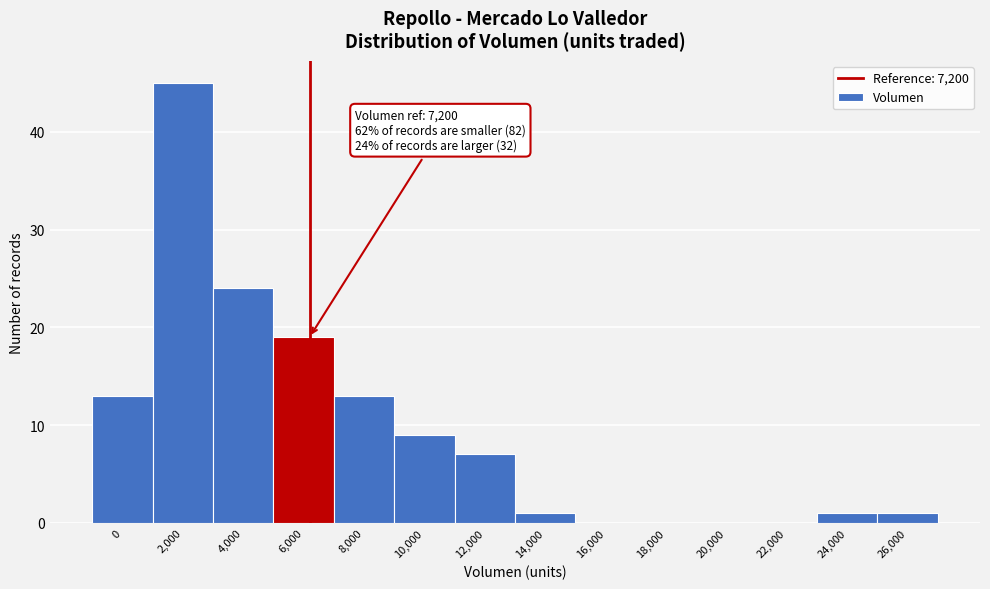

Reading right to left, list all the values displayed in this chart.

26,000=1	24,000=1	22,000=0	20,000=0	18,000=0	16,000=0	14,000=1	12,000=7	10,000=9	8,000=13	6,000=19	4,000=24	2,000=45	0=13